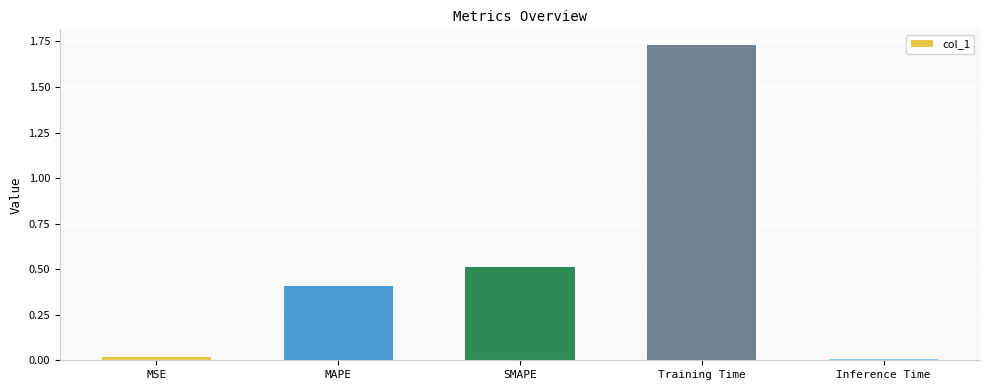

At which category does the chart reach its peak across all series?

Training Time